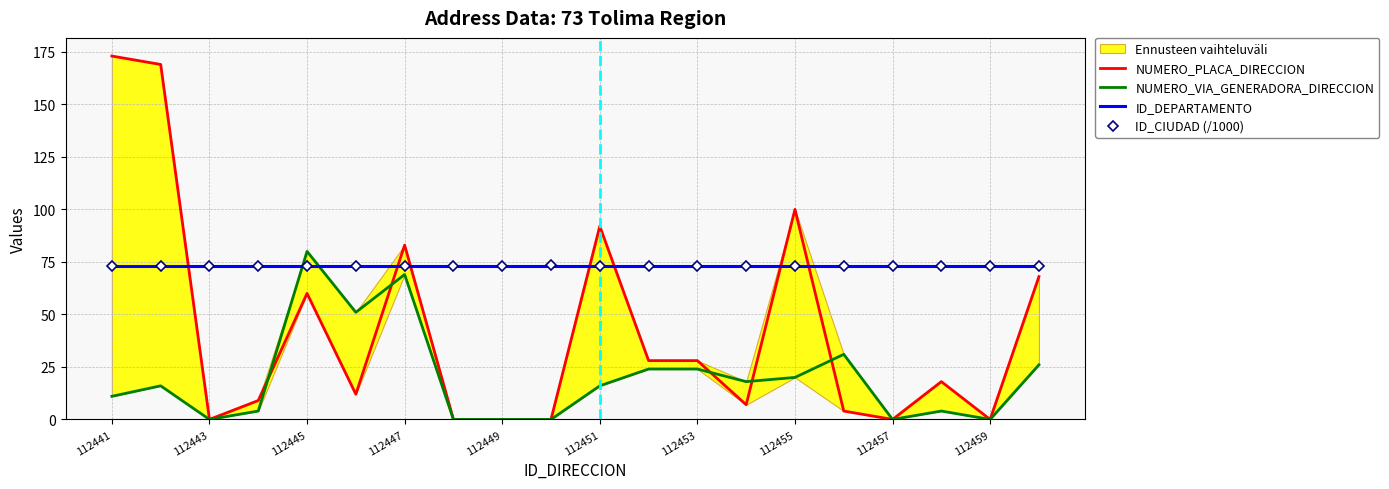

What is the highest value of the ID_DEPARTAMENTO series?

73.0